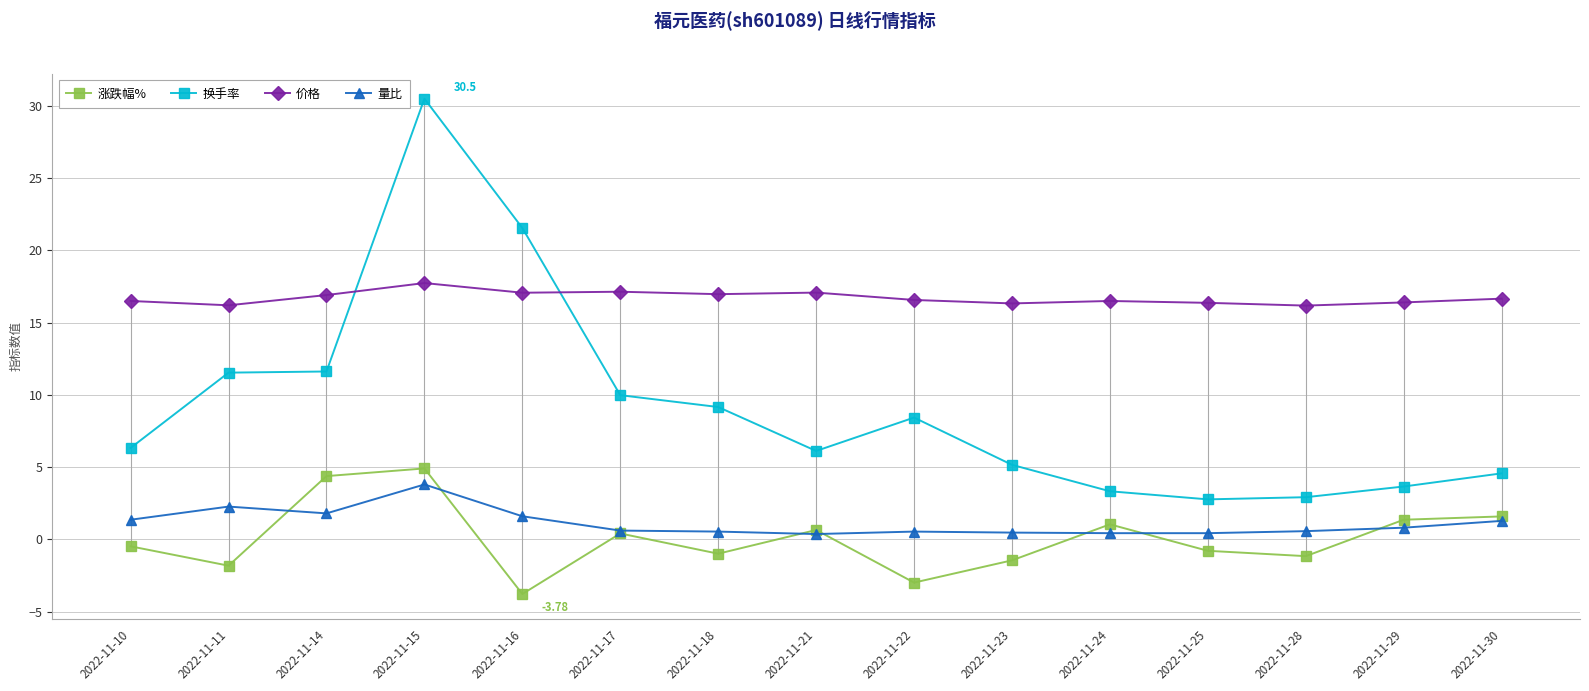

What is the sum of the 换手率 values at 2022-11-11 and 2022-11-28?

14.5